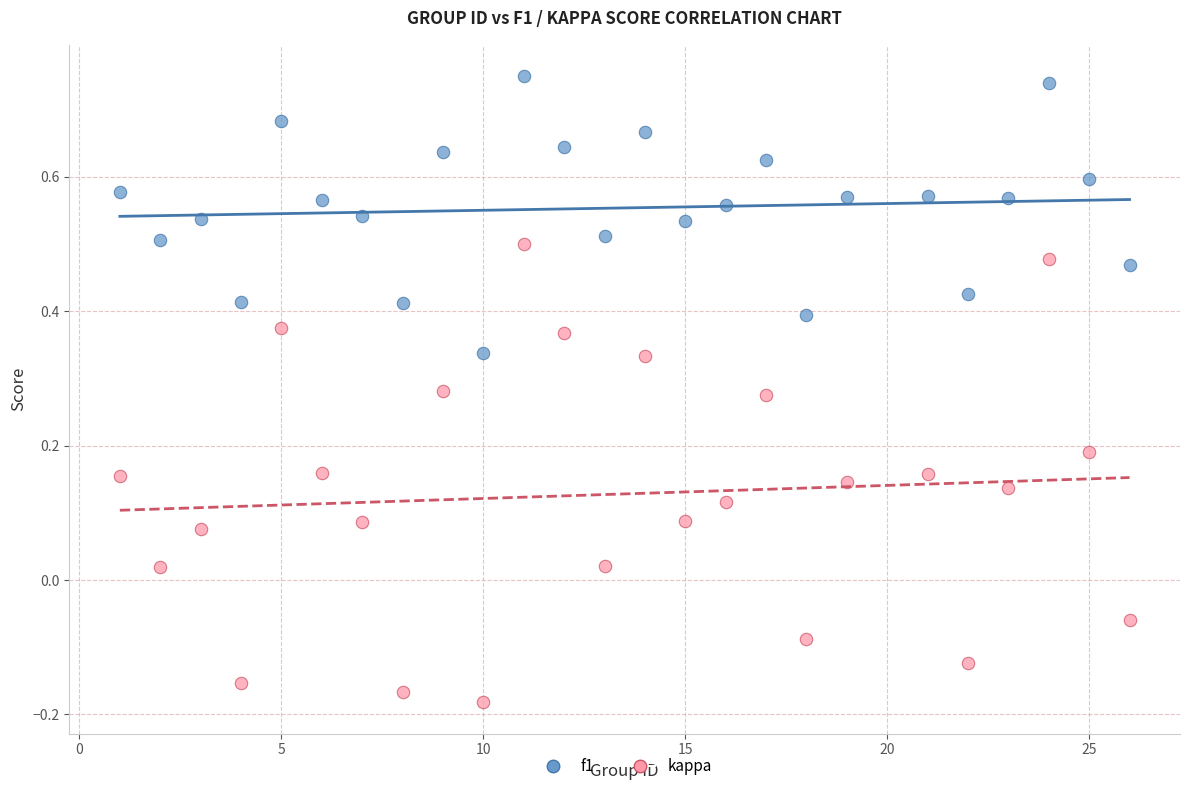

Which series reaches the minimum Y coordinate?

kappa